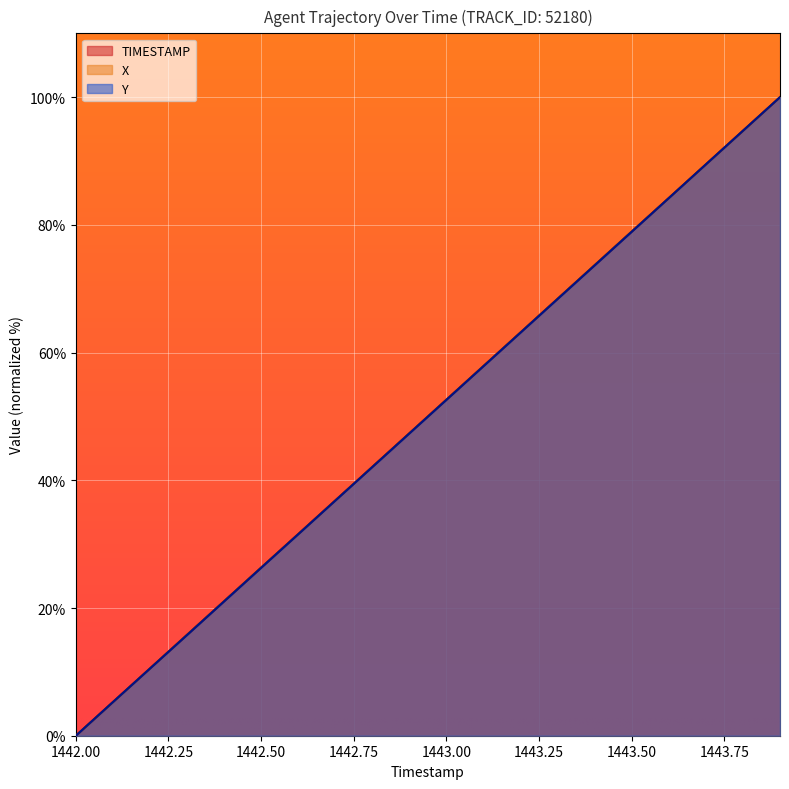

What position from the right is 1443.0?

10